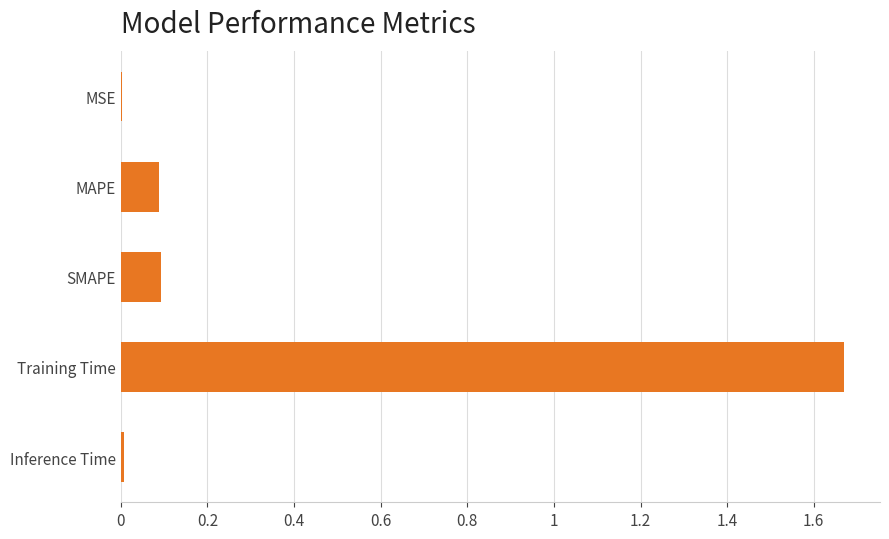

What is the sum of all values?

1.9